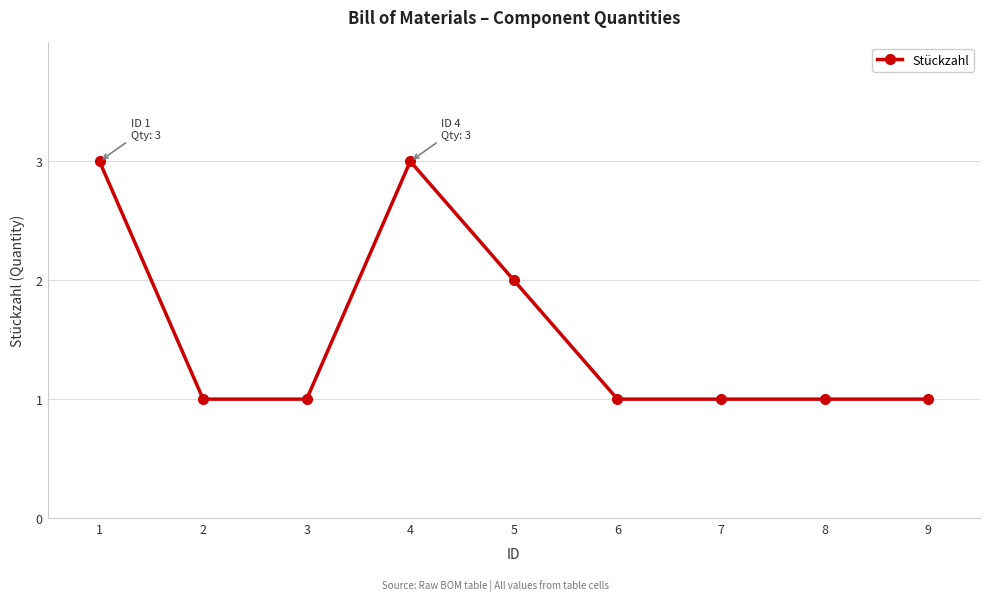

True or false: the data shows 1 at 2.

True